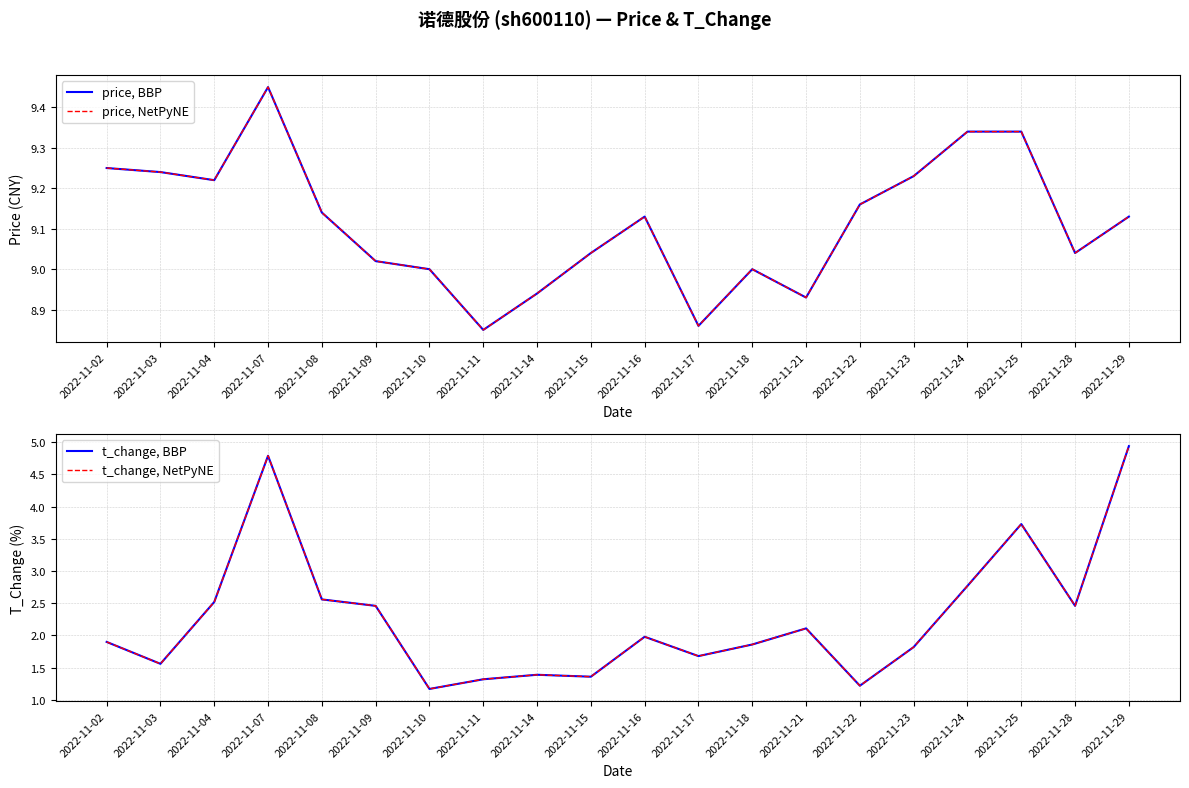

Which category has the lowest value in the t_change, BBP series?

2022-11-10